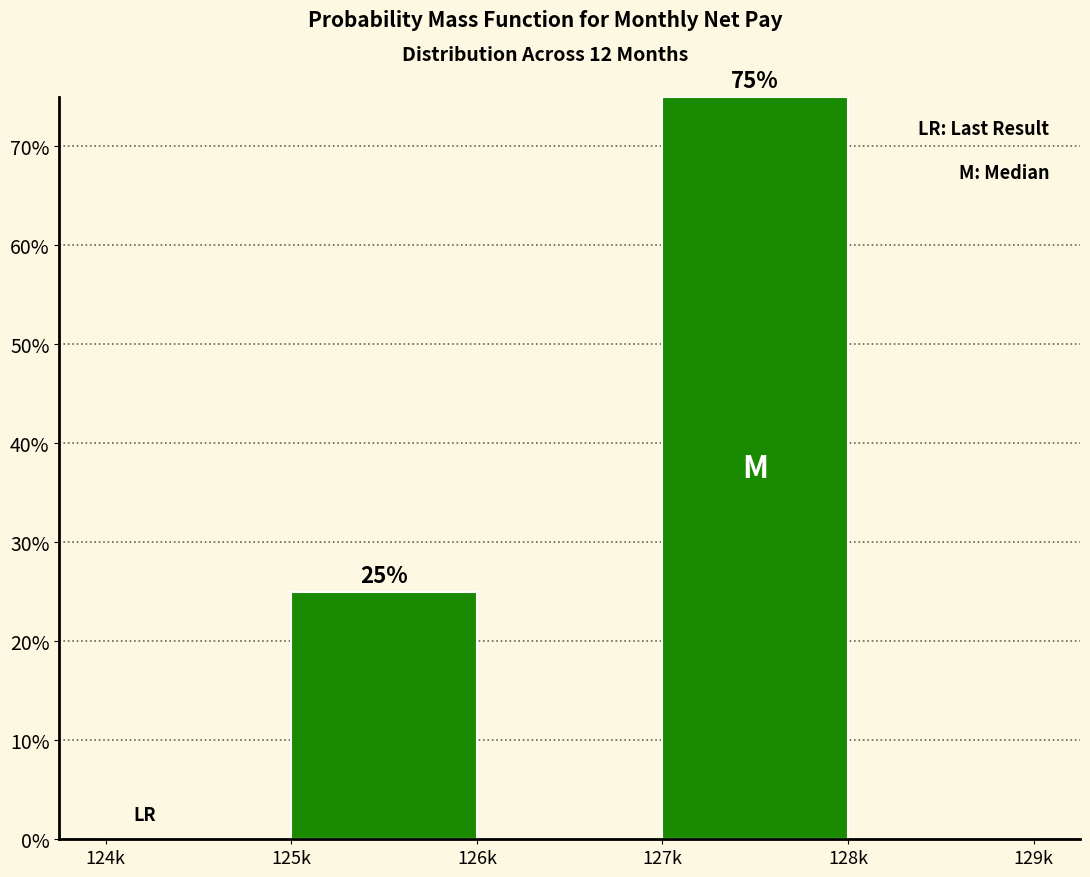

Reading left to right, what are all the values shown in this chart?

124k=0	125k=25	126k=0	127k=75	128k=0